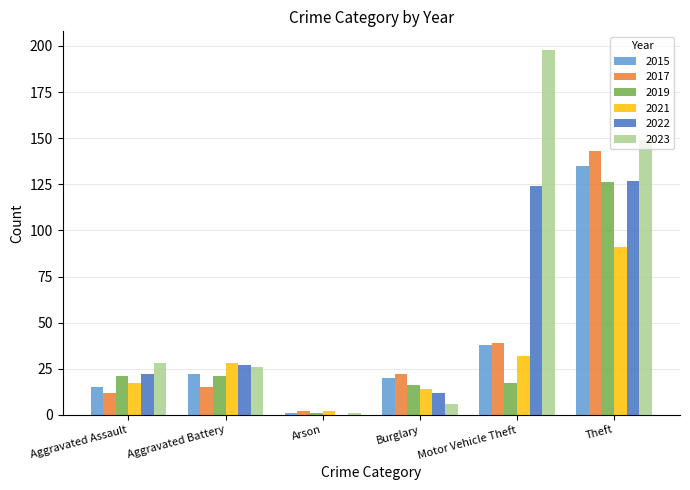

Which series has the largest range (max minus min)?

2023